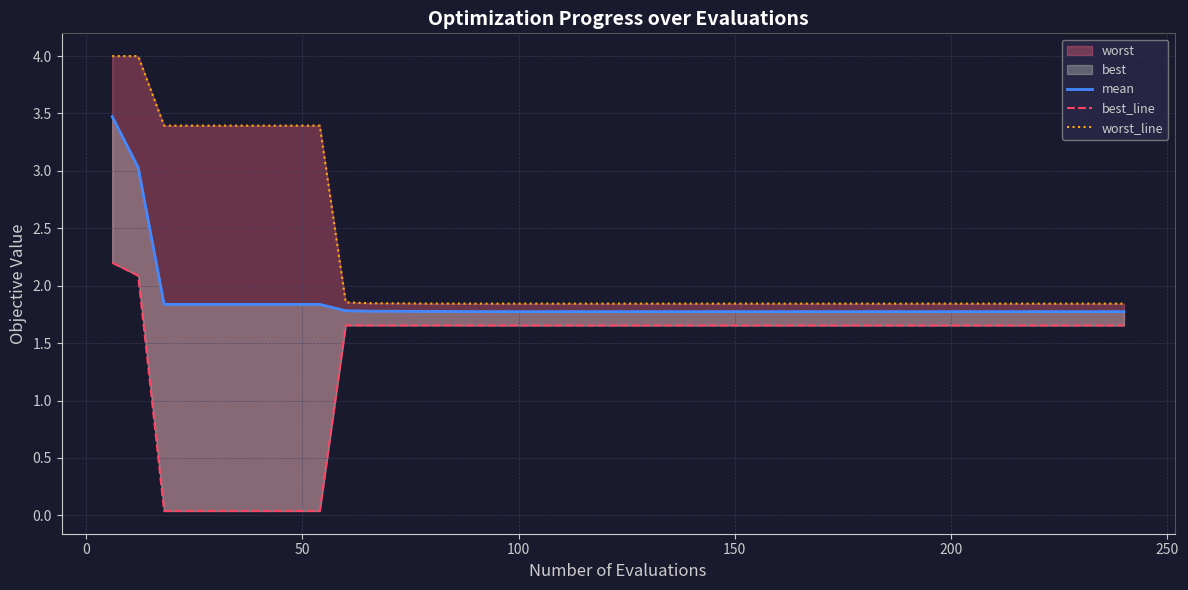

How many lines are shown in the chart?

3